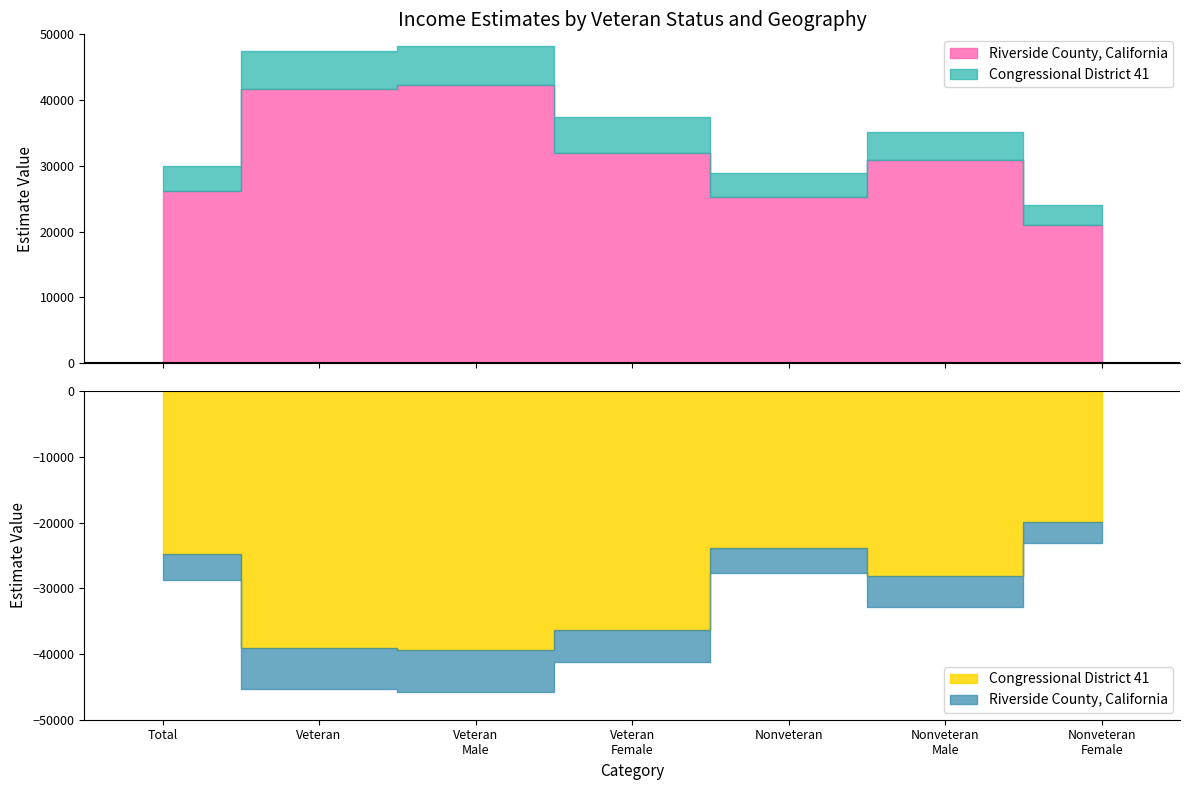

How many lines are shown in the chart?

2